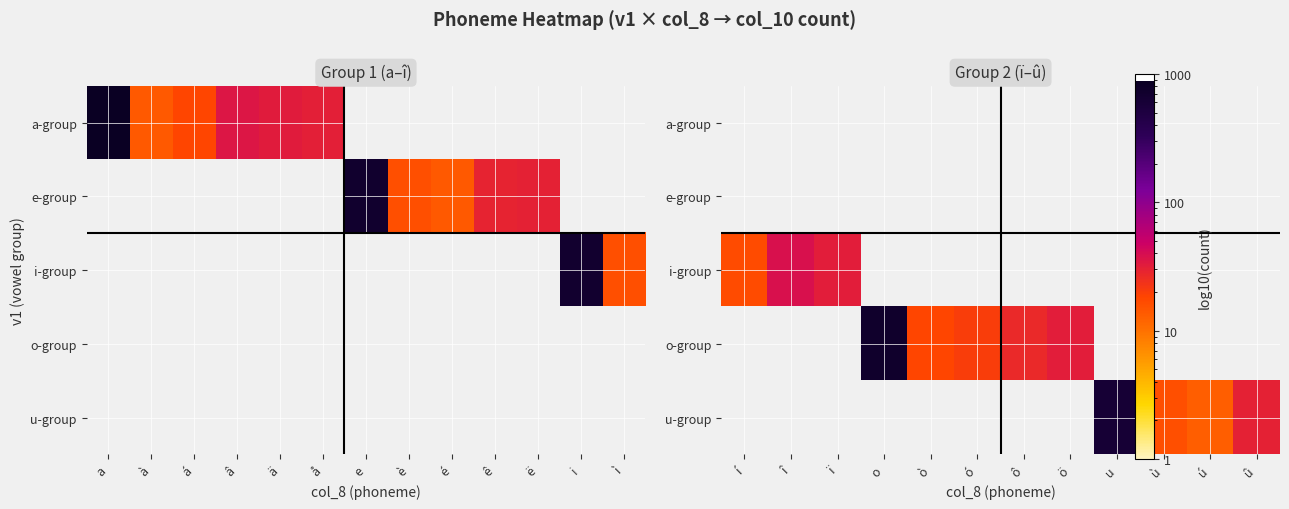

List the series in order of their peak value, lowest first.

a-group, e-group, i-group, o-group, u-group